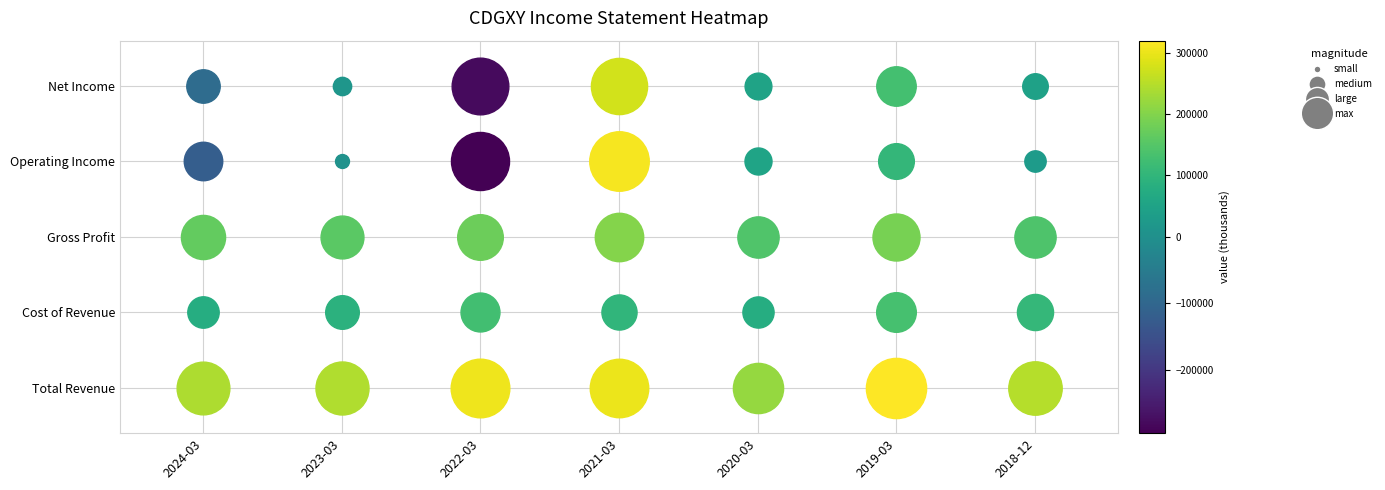

What is the highest value of the Net Income series?

276300